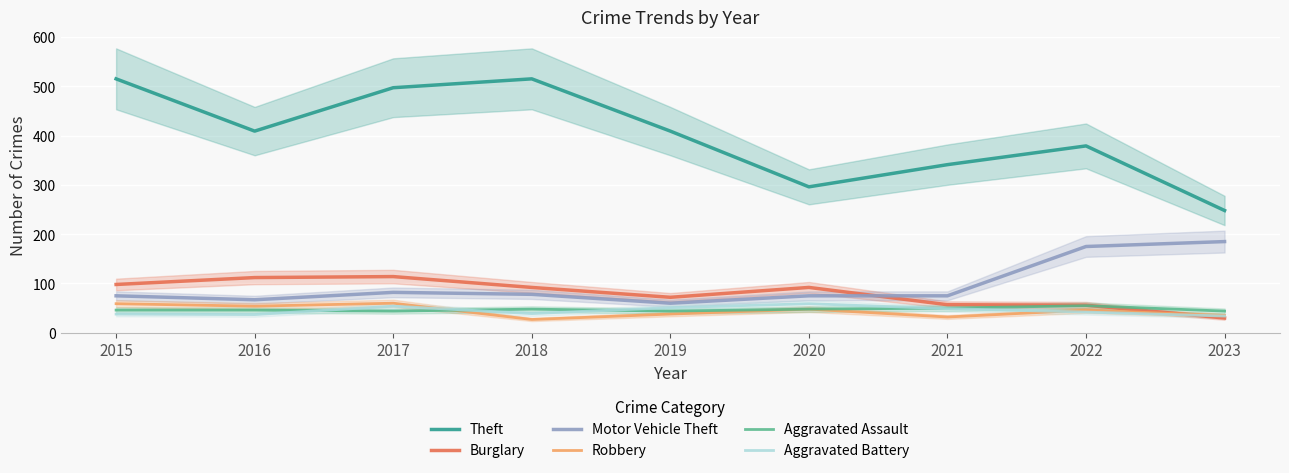

At which category does the chart reach its minimum across all series?

2018